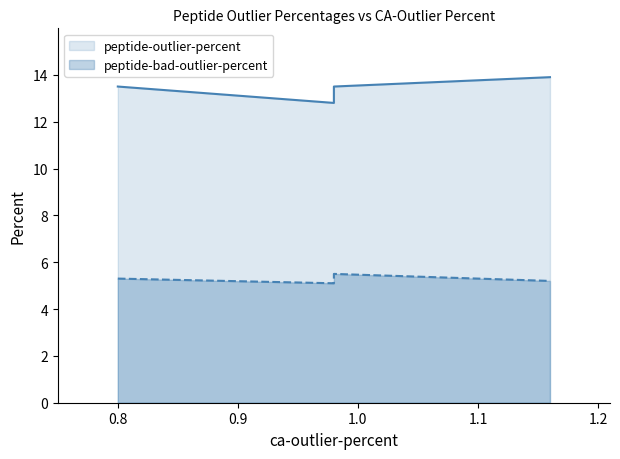

Does the chart have visible grid lines?

No